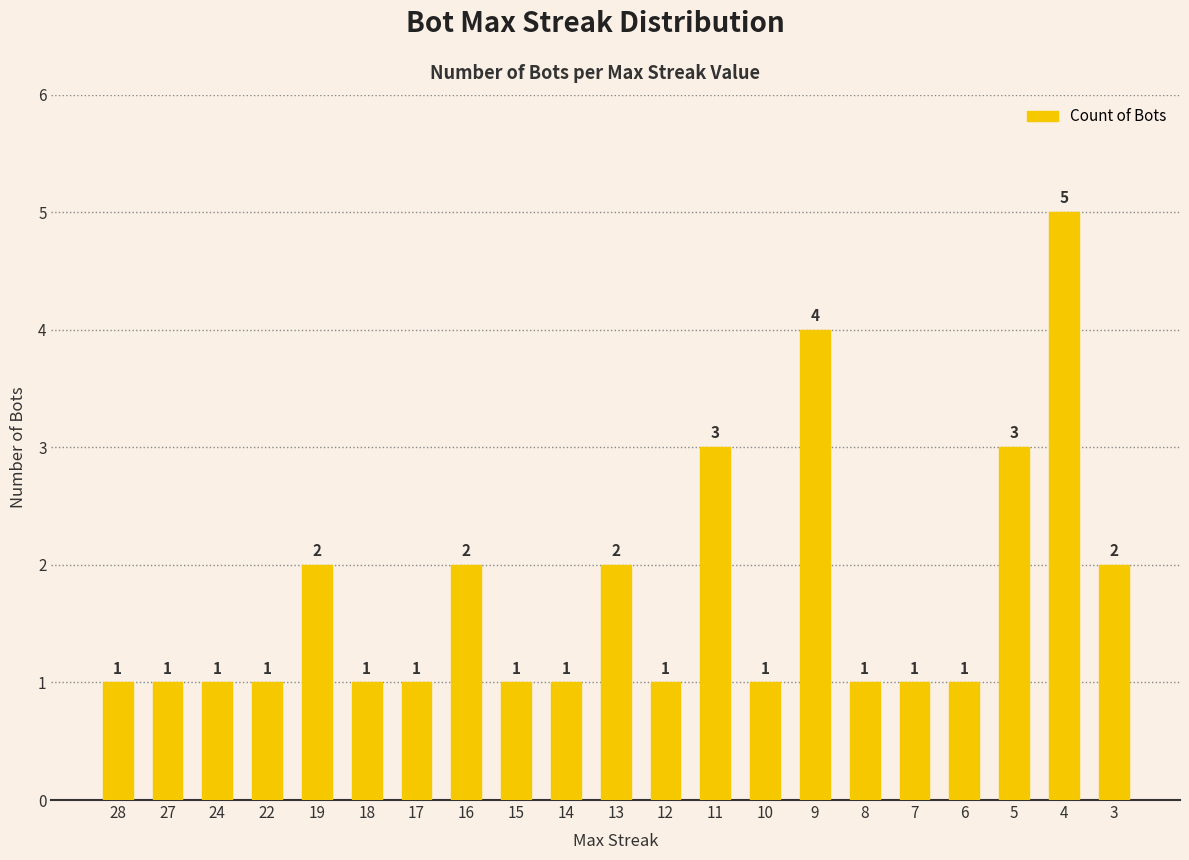

How many values are between 1 and 2?

17